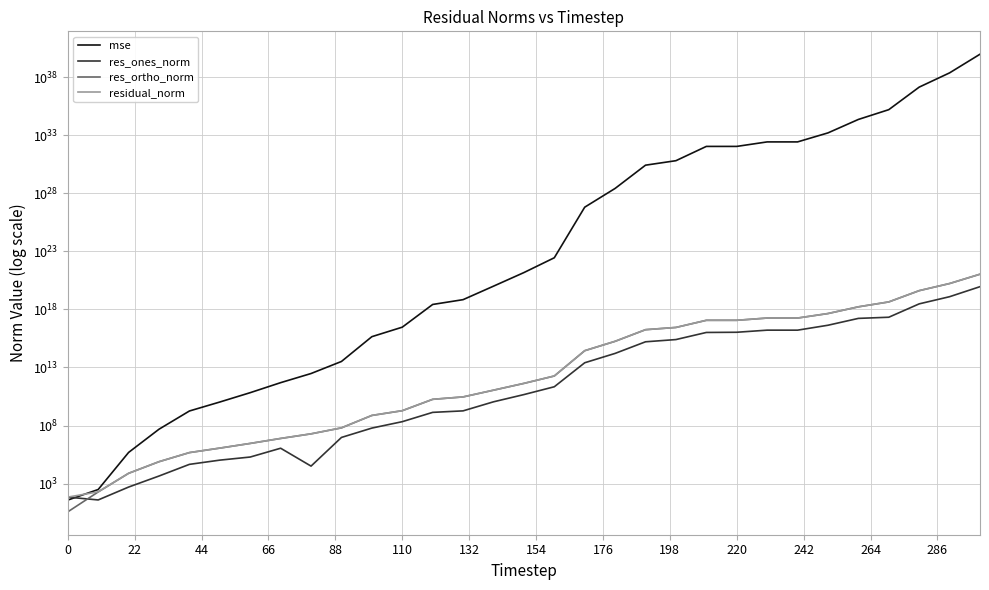

What is the total value across all series at 19?

2626138249853152362698282893312.0